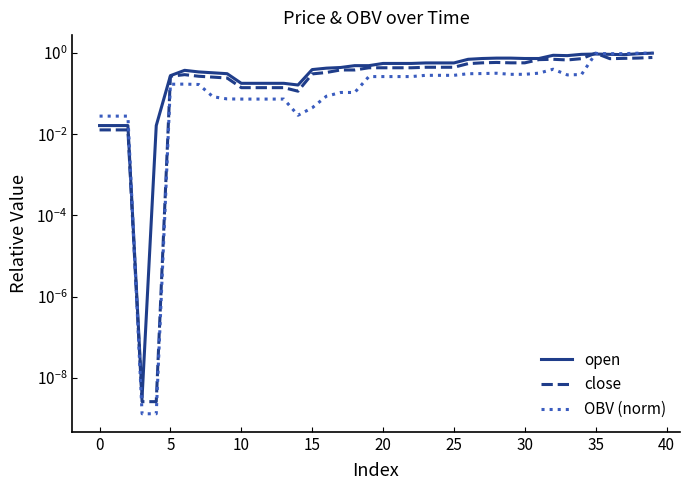

What is the average value of the OBV (norm) series?

0.3